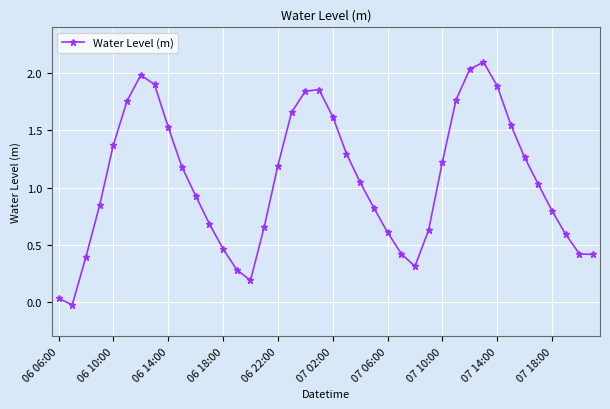

What is the difference between the maximum and minimum values?

2.1